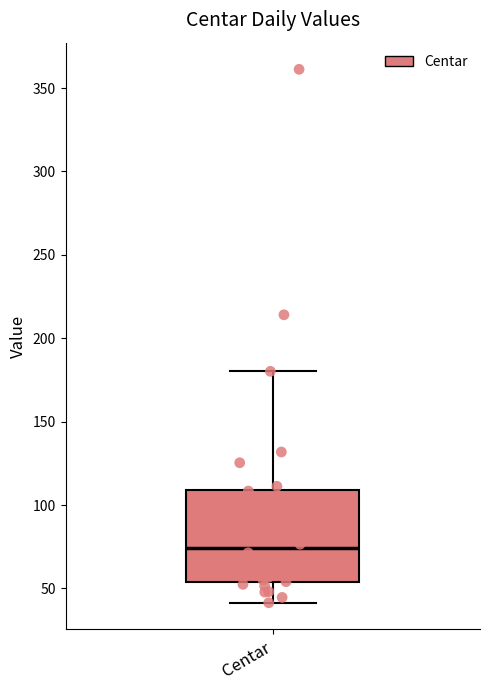

Read this box plot against the y-axis: the position of the median line, the range covered by the box, and the ends of both whiskers. The values are not printed on the chart, so give them approximately, as read against the axis.

median 75, box 55 to 110, whiskers 40 to 180